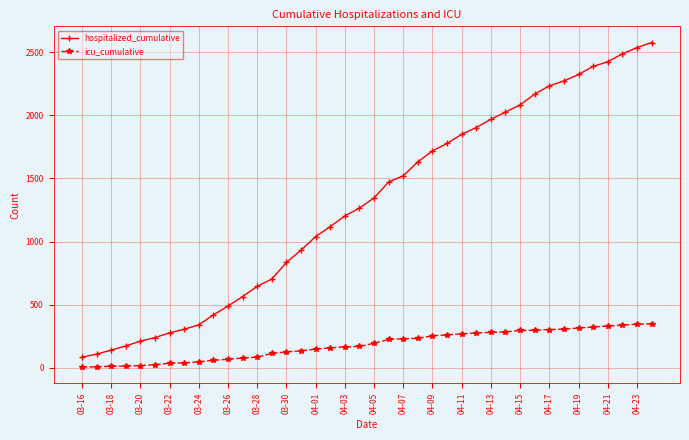

What is the difference between the second highest and second lowest values in the hospitalized_cumulative series?

2428